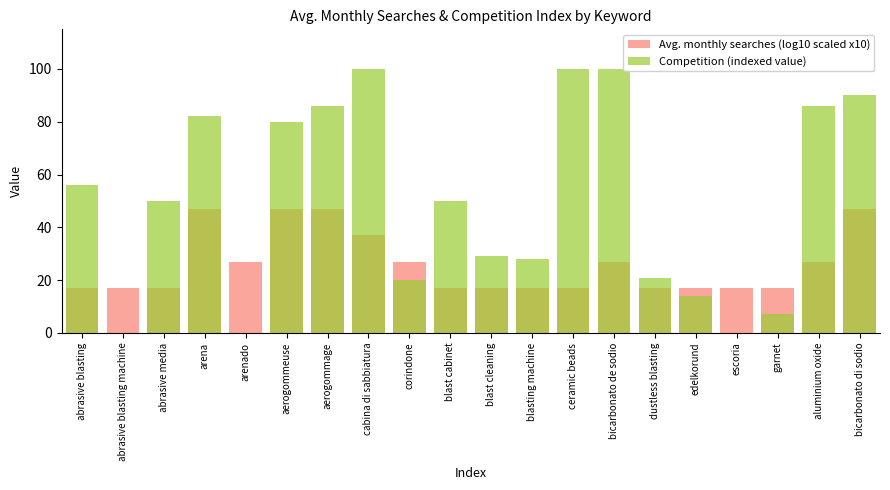

Which category has the lowest value across all series?

abrasive blasting machine